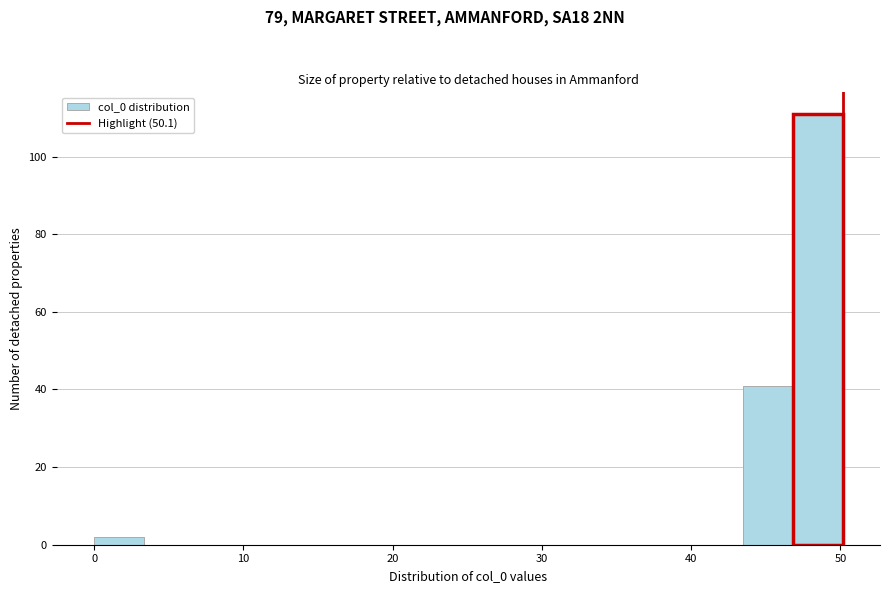

Around what value on the x-axis is the tallest bar? Give the approximate position of its centre, as read against the axis.

48